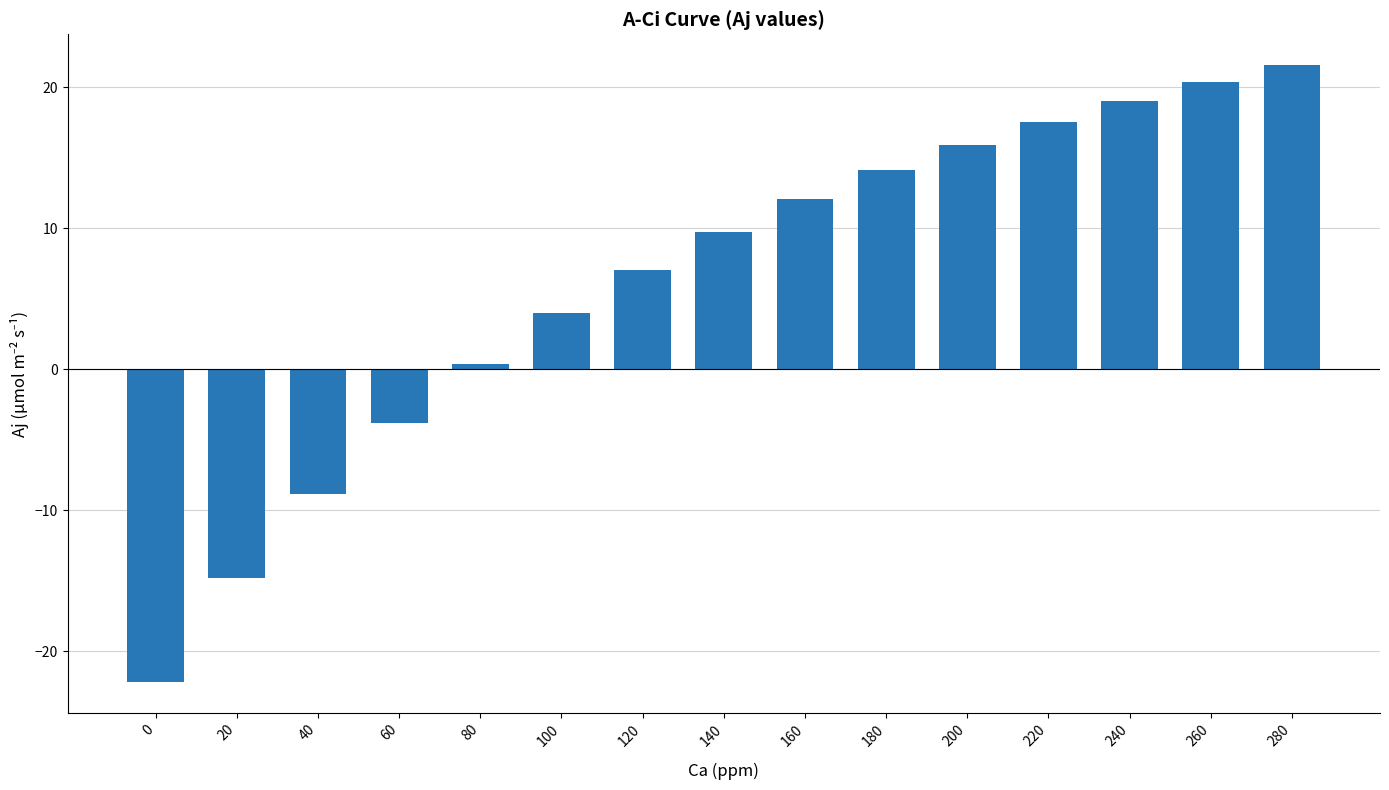

What is the smallest value displayed?

-22.2